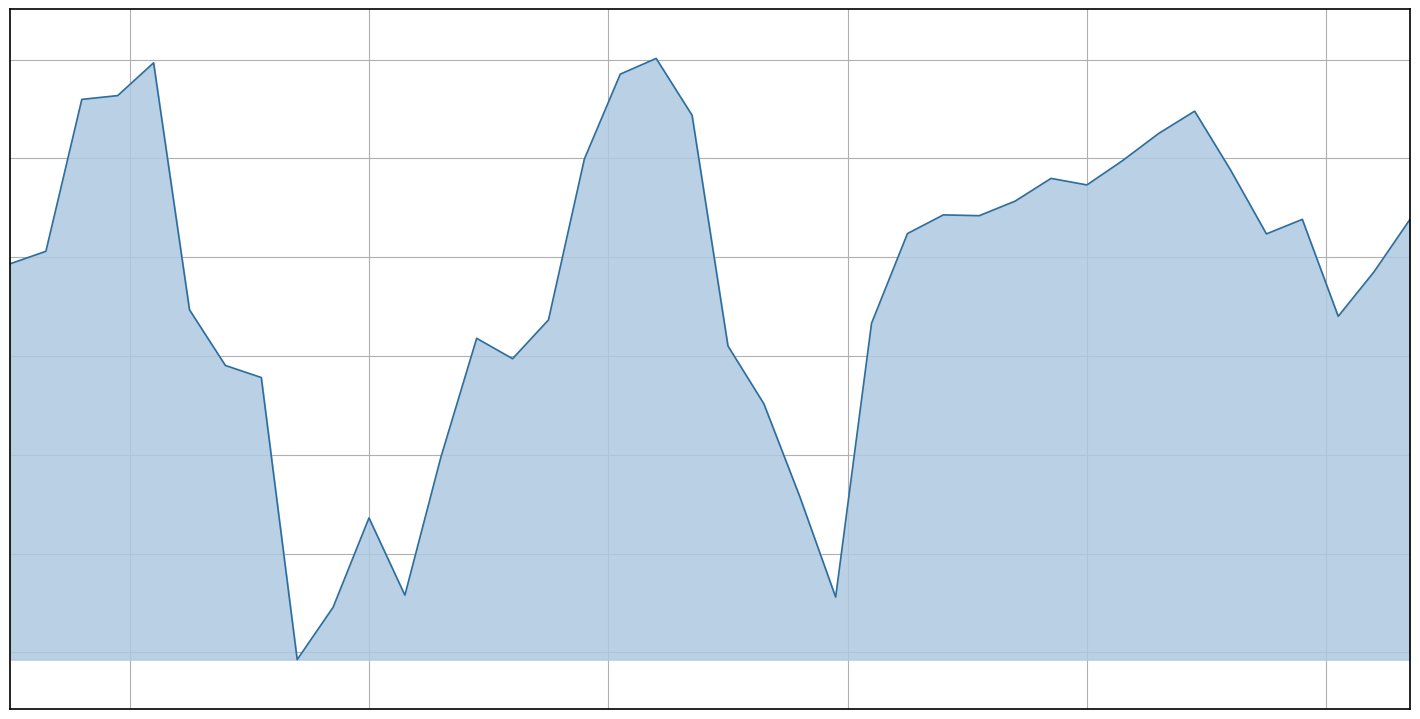

Where is the first local maximum?

102